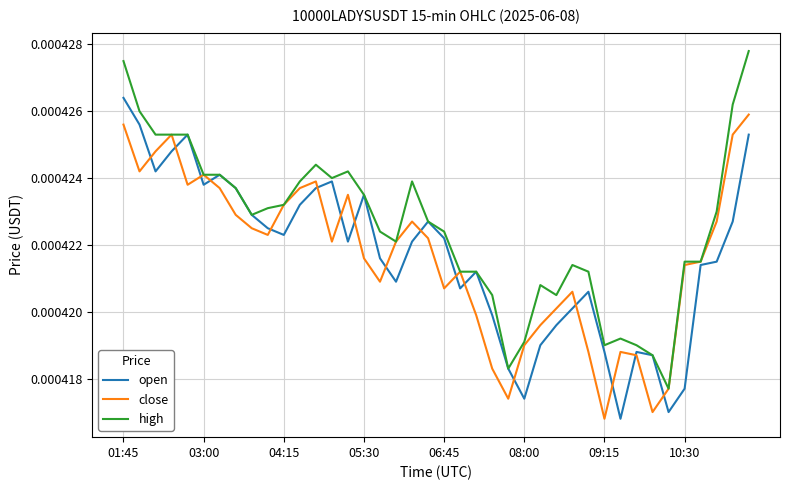

List the series in order of their peak value, highest first.

high, open, close